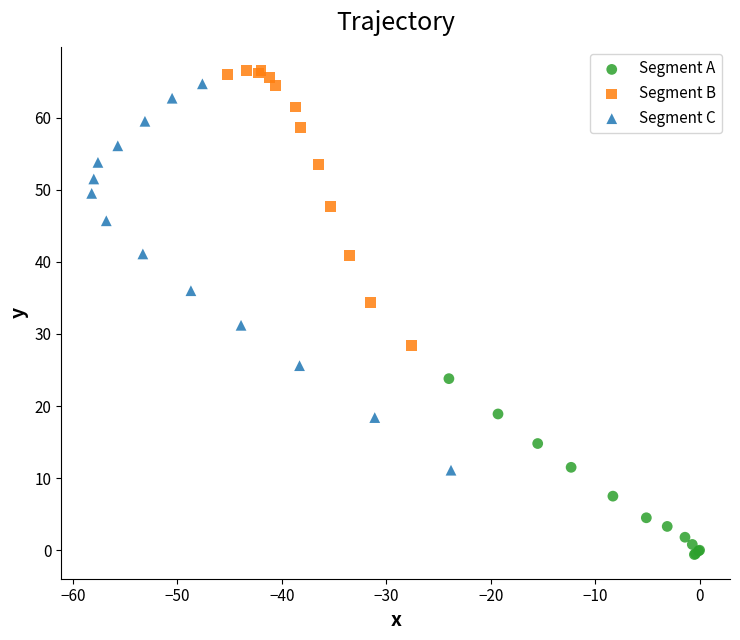

Which series has the largest Y range (max minus min)?

Segment C